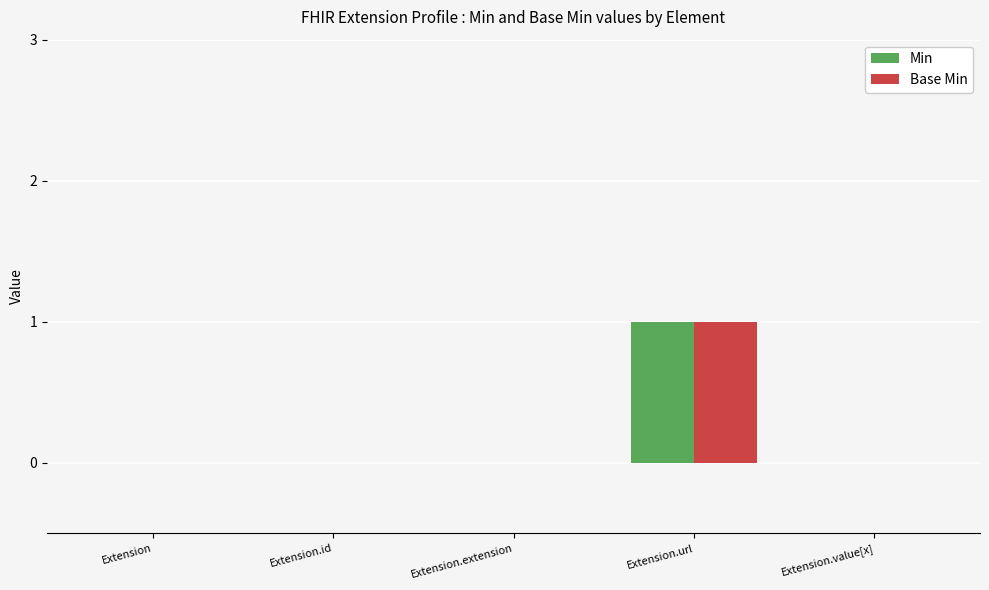

What is the sum of the Base Min values at Extension.url and Extension.value[x]?

1